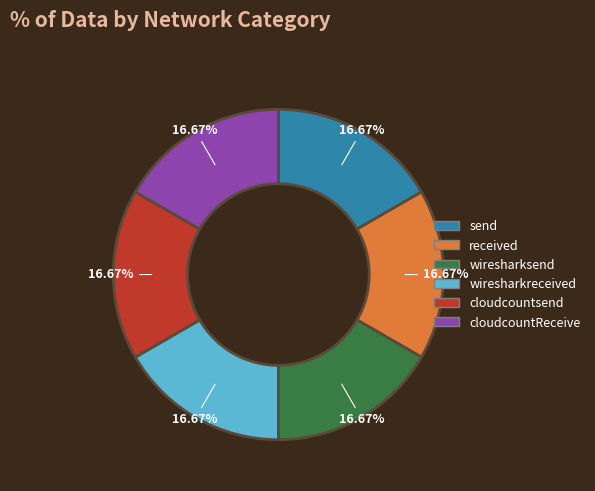

To the nearest percent, what is the combined percentage of cloudcountReceive and send?

33%